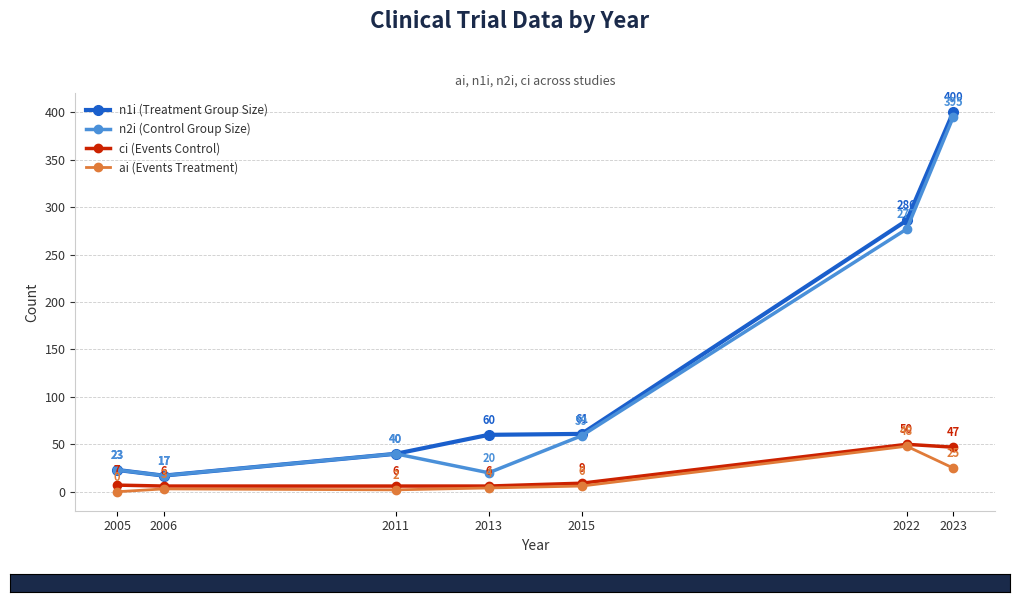

What is the spread (max minus min) of values at 2015?

55